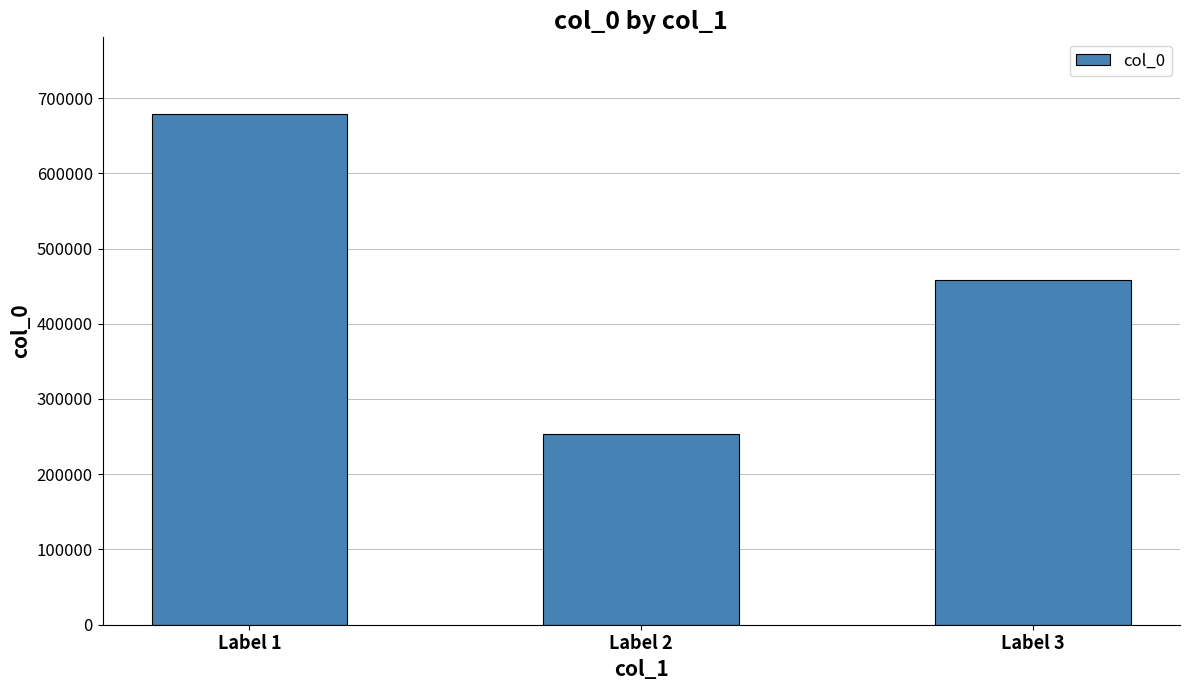

True or false: the data shows 678836 at Label 1.

True